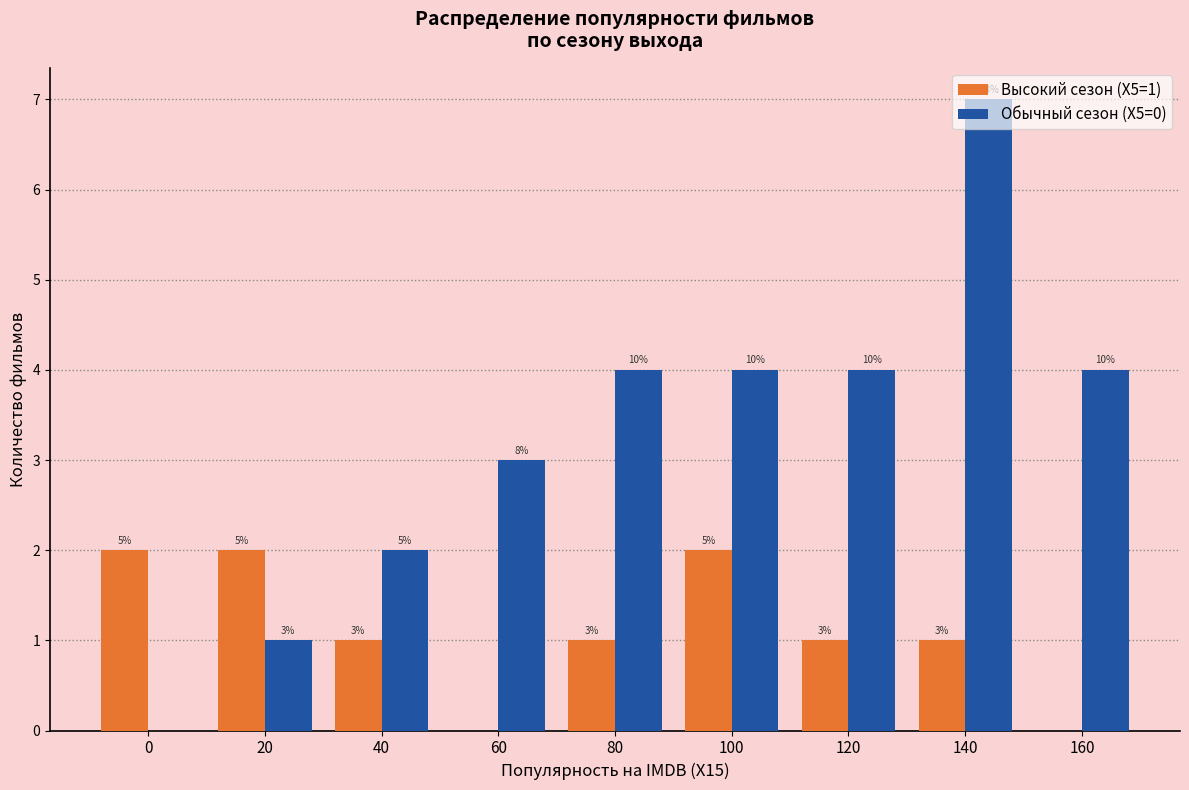

The value of Обычный сезон (X5=0) at 0 is 3. True or false?

False